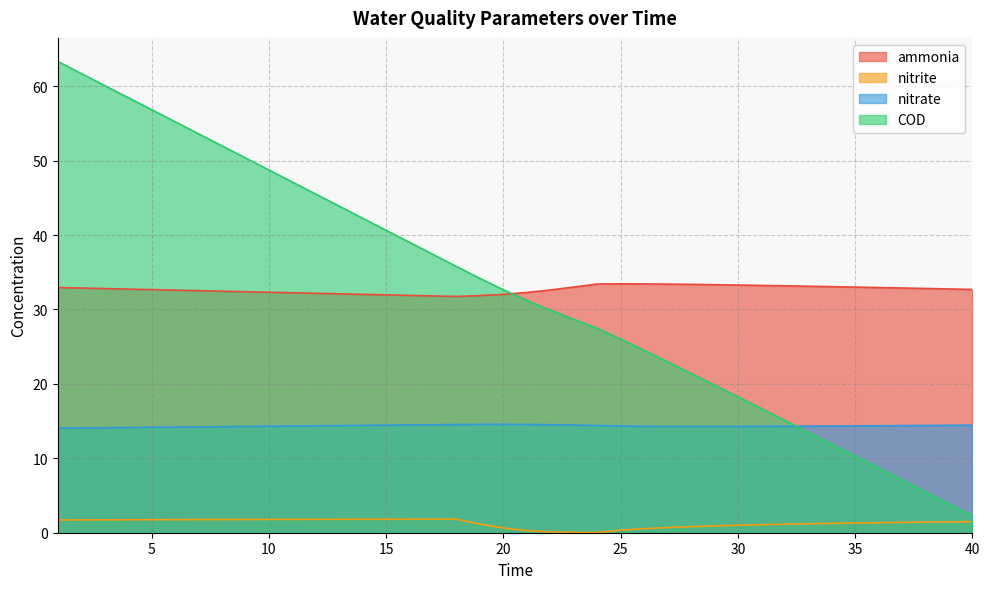

What is the difference between the maximum and minimum values in the nitrate series?

0.5